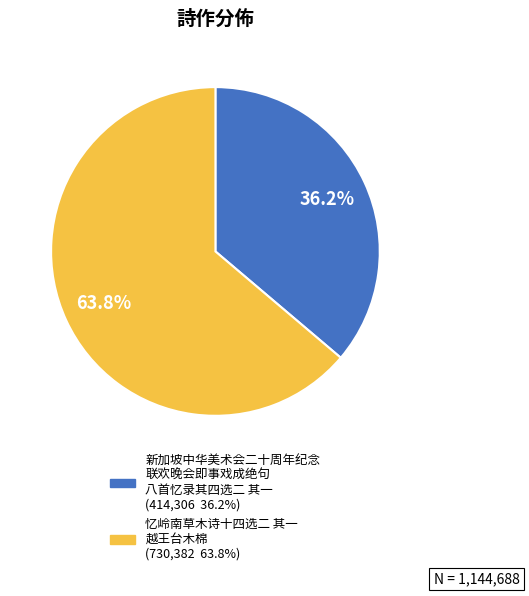

Is there any slice that represents more than half of the pie?

Yes